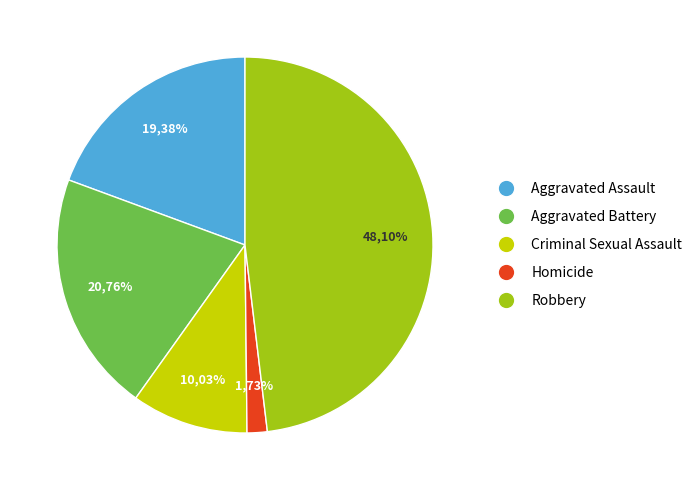

What is the smallest slice in the pie chart?

Homicide